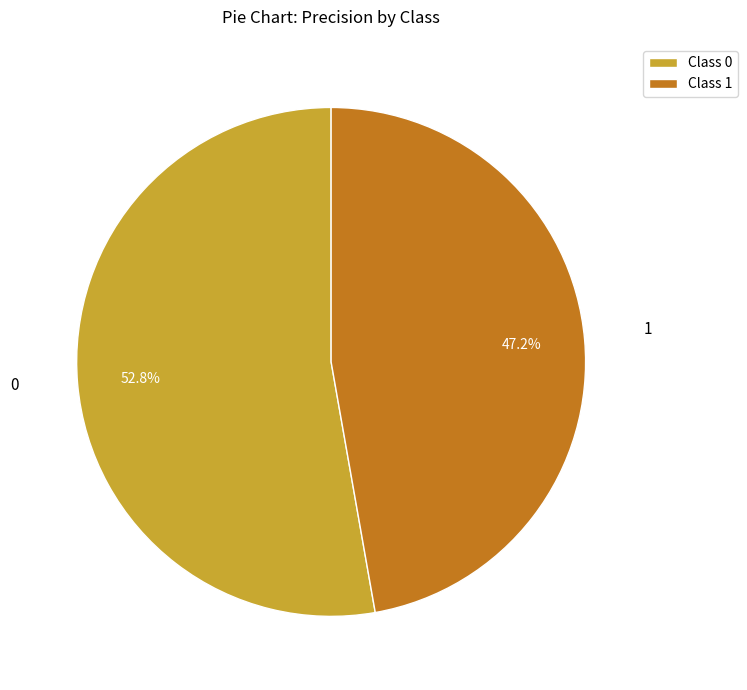

Does Class 0 represent more than half of the total?

Yes